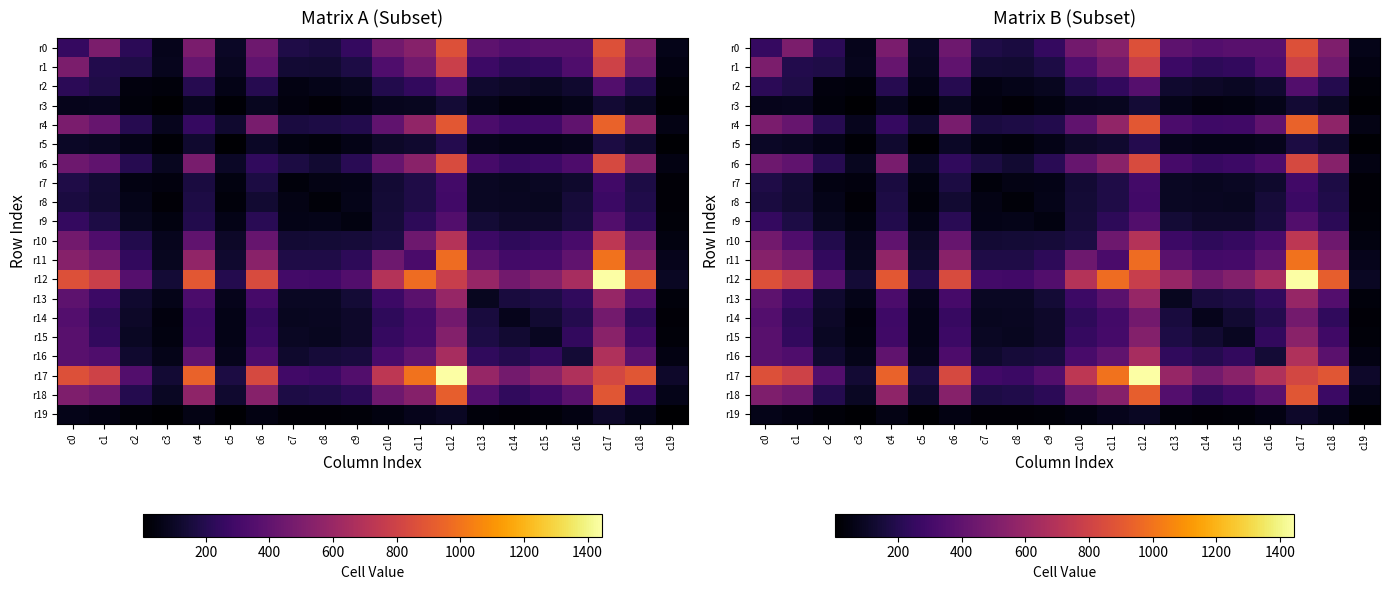

What is the difference between the maximum and minimum values in the r7 series?

276